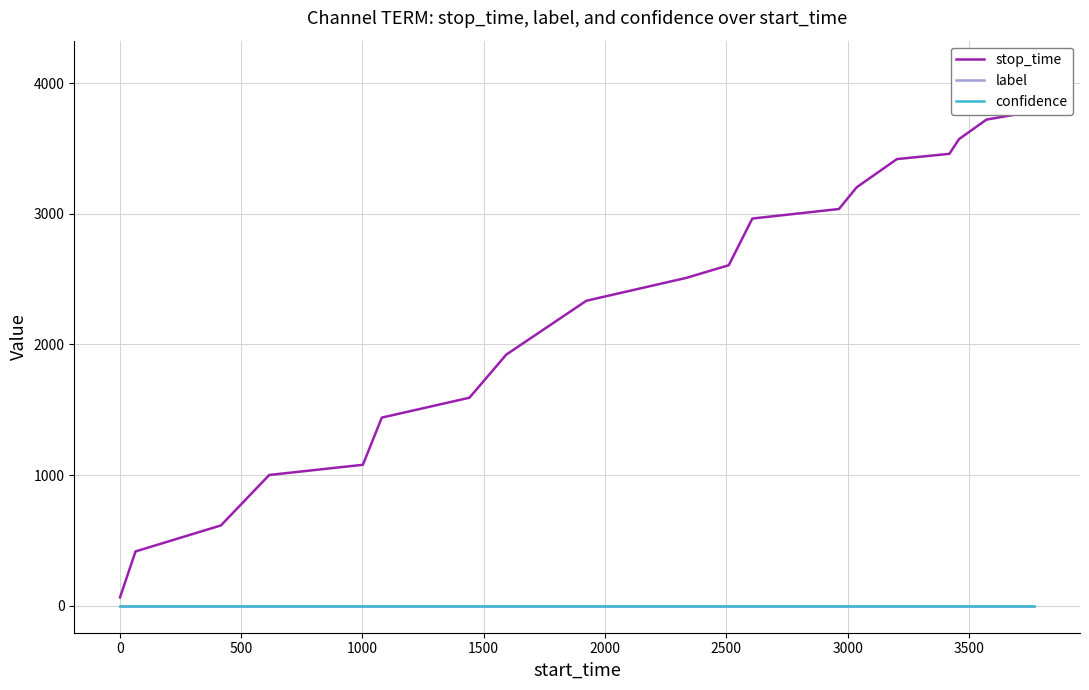

Reading left to right, transcribe all the data shown in this chart.

stop_time: 64.0	416.0	615.0	1001.0	1079.0	1440.0	1592.0	1922.0	2334.0	2509.0	2606.0	2963.0	3036.0	3202.0	3418.0	3458.0	3571.0	3720.0	3768.0	4118.0
label: 0.0	0.0	0.0	0.0	0.0	0.0	0.0	0.0	0.0	0.0	0.0	0.0	0.0	0.0	0.0	0.0	0.0	0.0	0.0	0.0
confidence: 0.6	0.6	0.6	0.6	0.6	0.6	0.6	0.6	0.6	0.6	0.6	0.6	0.6	0.6	0.6	0.6	0.6	0.6	0.6	0.6